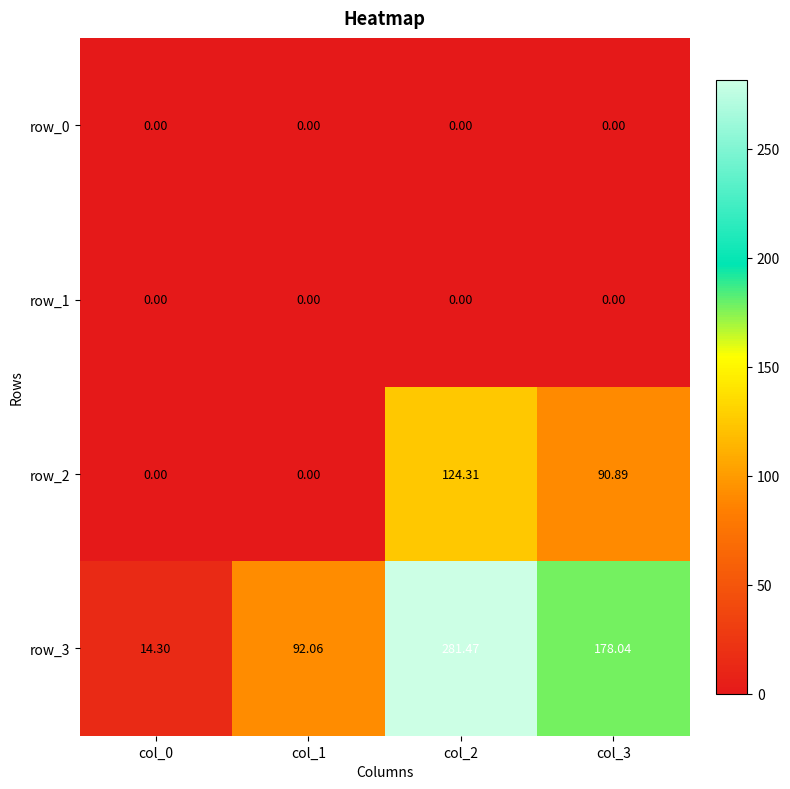

What is the sum of the row_2 values at col_2 and col_3?

215.2